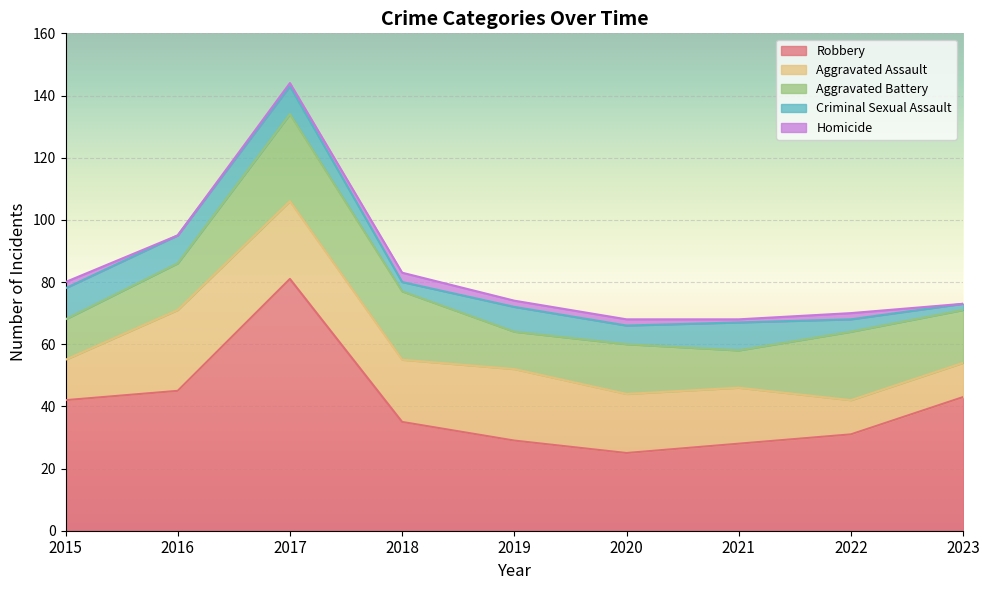

What is the difference between the highest and lowest values at 2018?

32